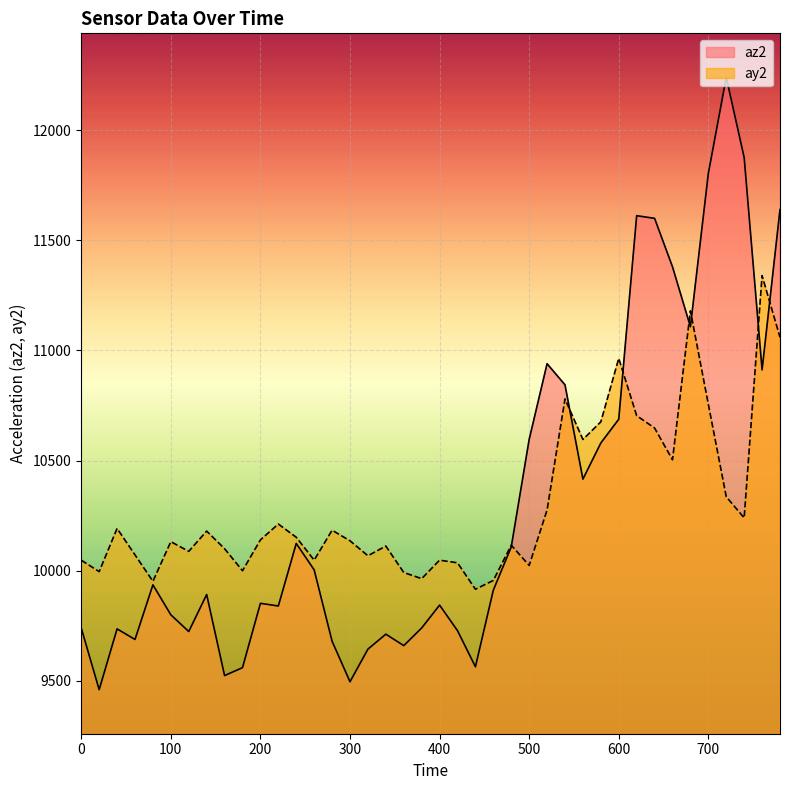

List the series in order of their peak value, highest first.

az2, ay2